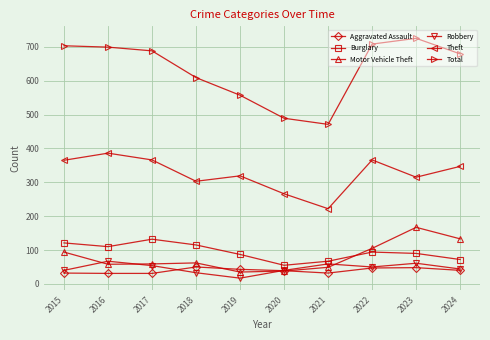

What is the sum of the Total values at 2023 and 2024?

1404